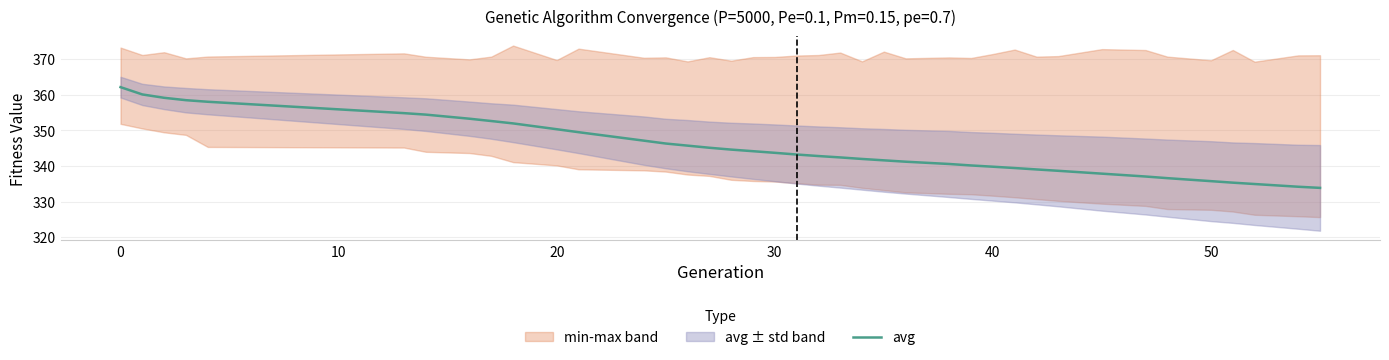

What is the minimum value for avg?

333.8